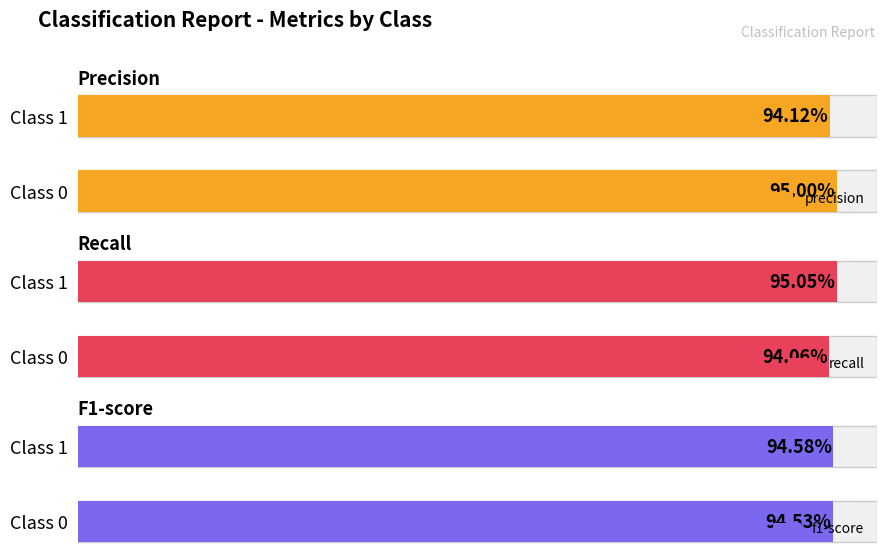

Does the chart contain stacked bars?

No